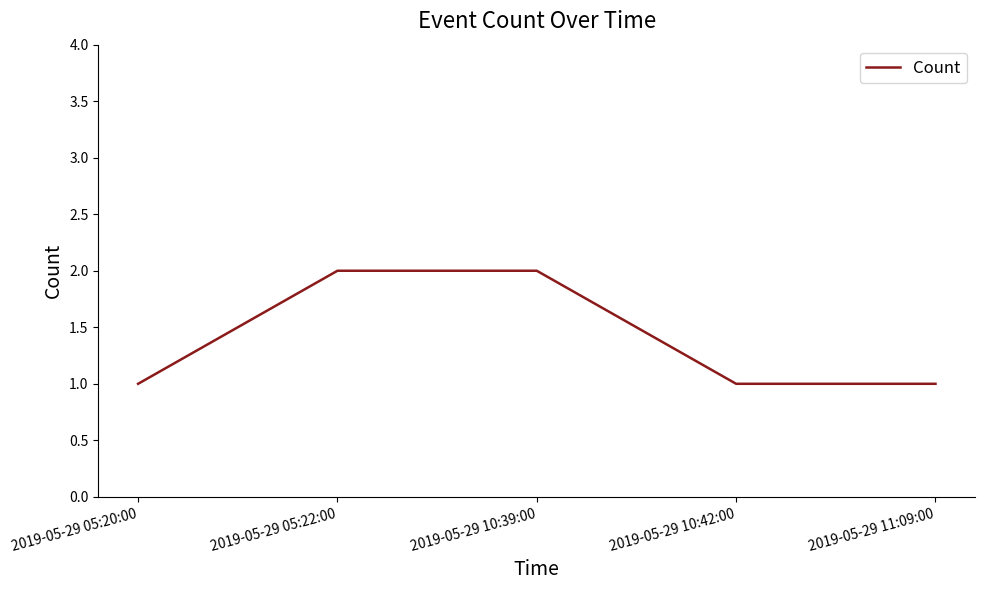

True or false: there are more than 1 points higher than both neighbors.

False